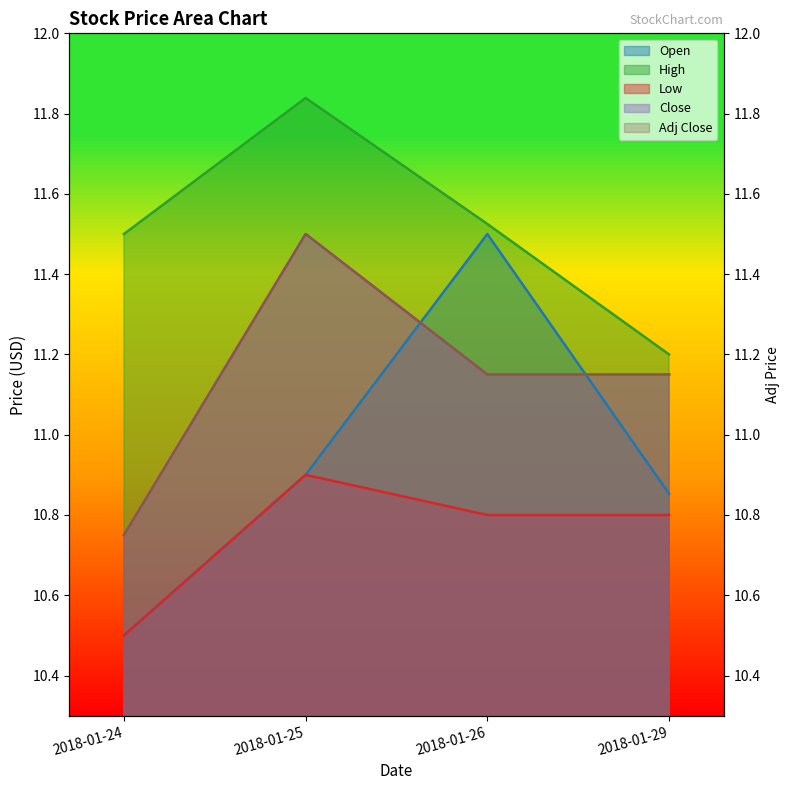

At 2018-01-26, list the series in order from smallest to largest.

Low, Close, Adj Close, Open, High